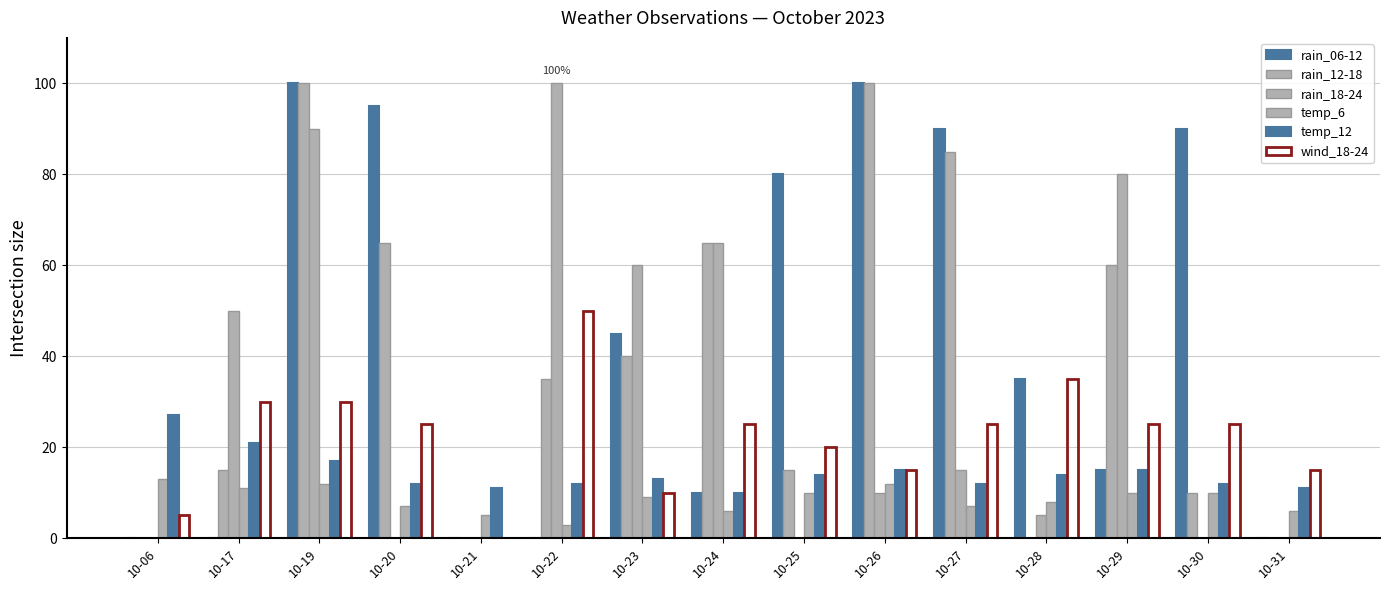

Reading right to left, extract all data points from this chart.

rain_06-12: 0	90	15	35	90	100	80	10	45	0	0	95	100	0	0
rain_12-18: 0	10	60	0	85	100	15	65	40	35	0	65	100	15	0
rain_18-24: 0	0	80	5	15	10	0	65	60	100	0	0	90	50	0
temp_6: 6	10	10	8	7	12	10	6	9	3	5	7	12	11	13
temp_12: 11	12	15	14	12	15	14	10	13	12	11	12	17	21	27
wind_18-24: 15	25	25	35	25	15	20	25	10	50	0	25	30	30	5